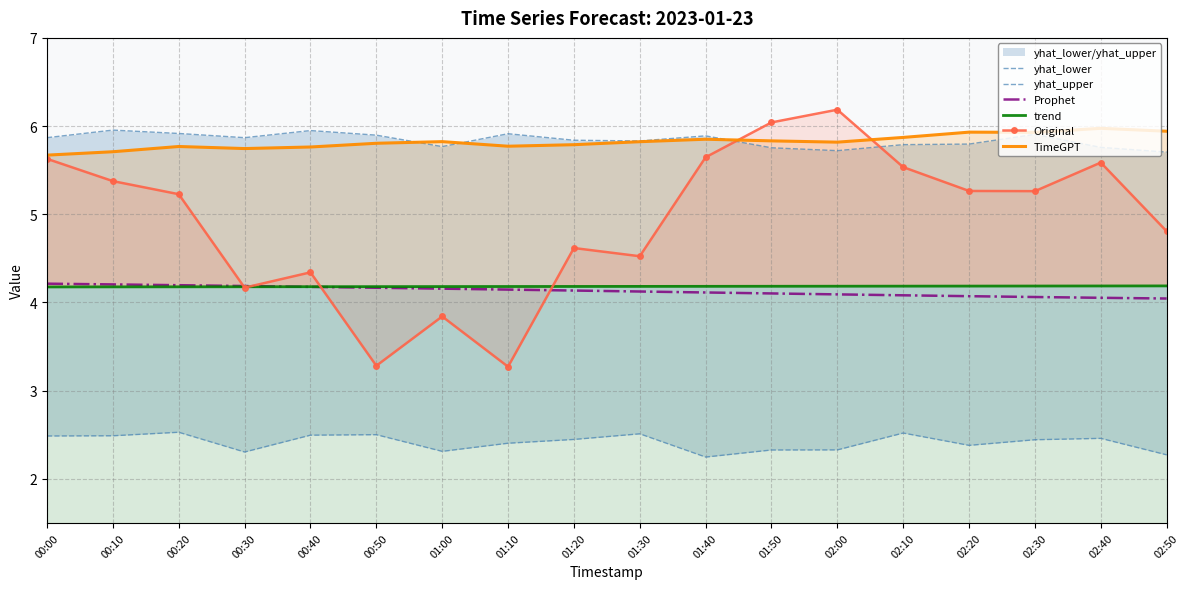

What is the value of the TimeGPT point at the 9th from the left?

5.8